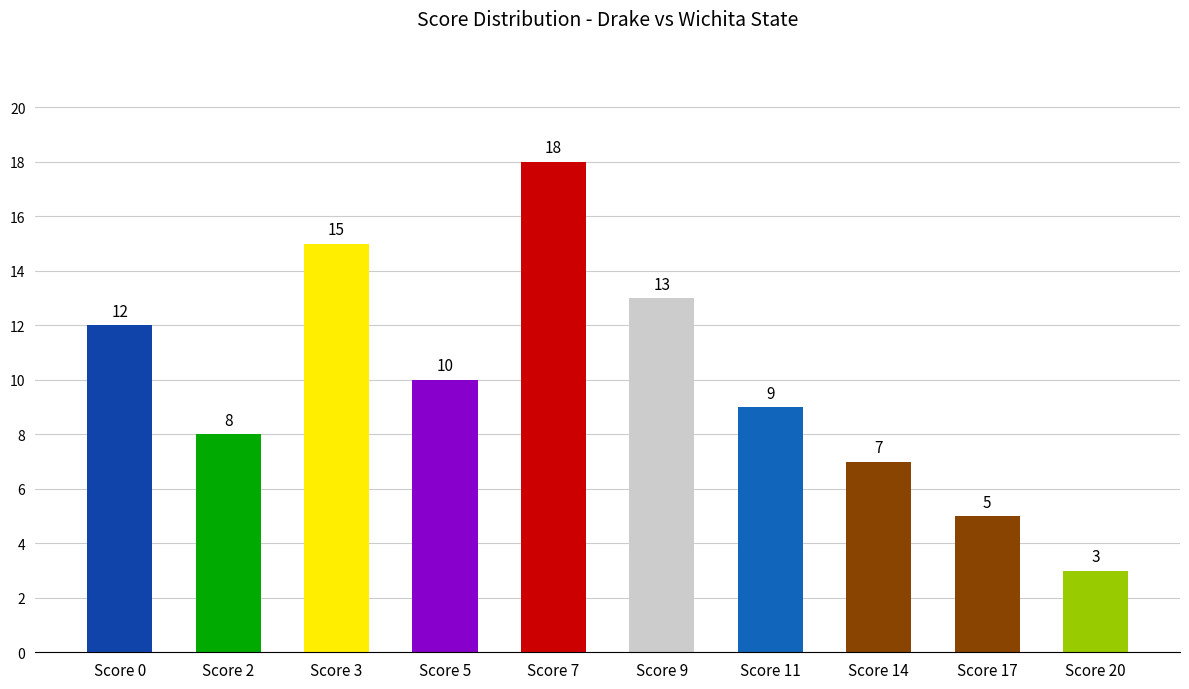

What is the difference between the second highest and minimum values?

12